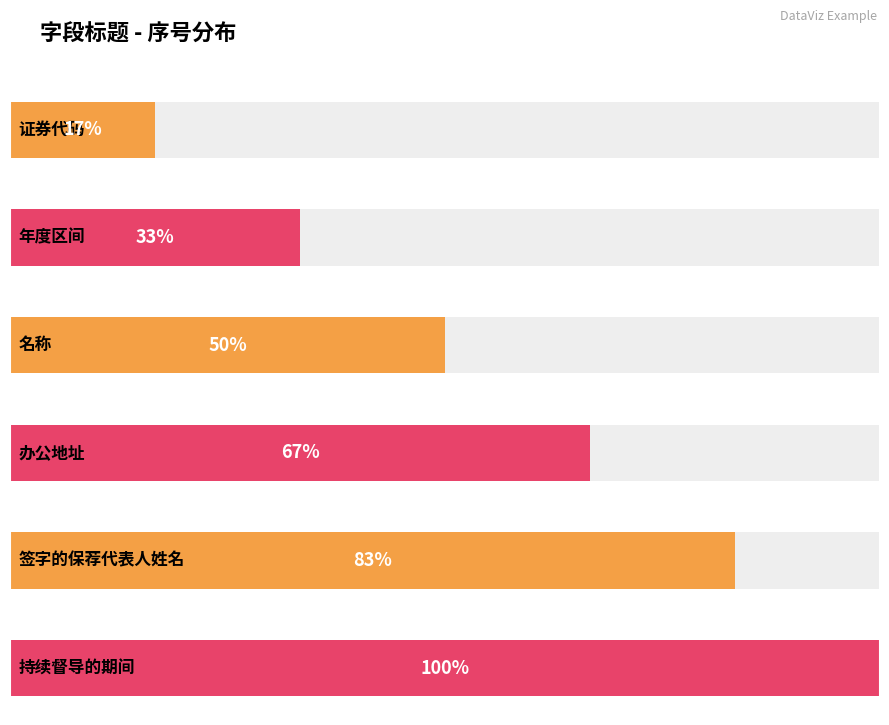

What is the average value?

4